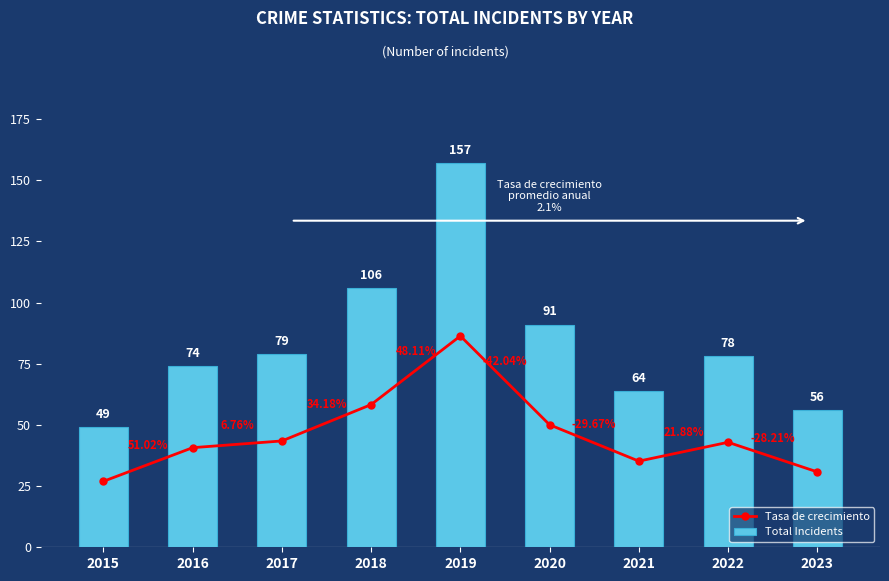

Rank the series at 2022 from highest to lowest value.

Total Incidents, Tasa de crecimiento